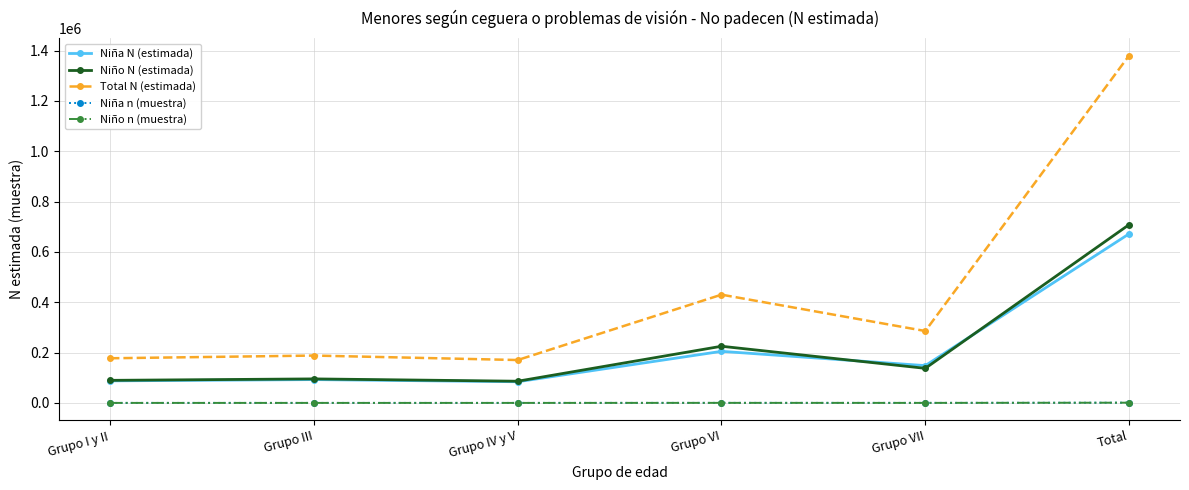

What is the minimum value for Niña N (estimada)?

84205